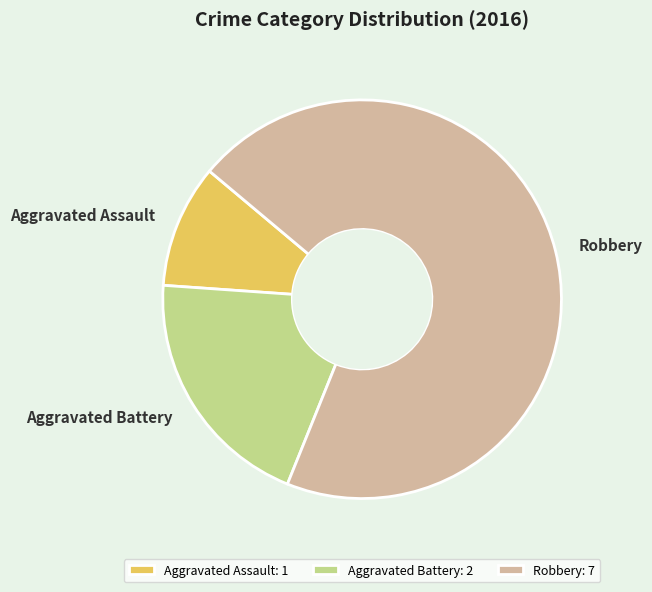

Rank the categories by value from highest to lowest.

Robbery, Aggravated Battery, Aggravated Assault